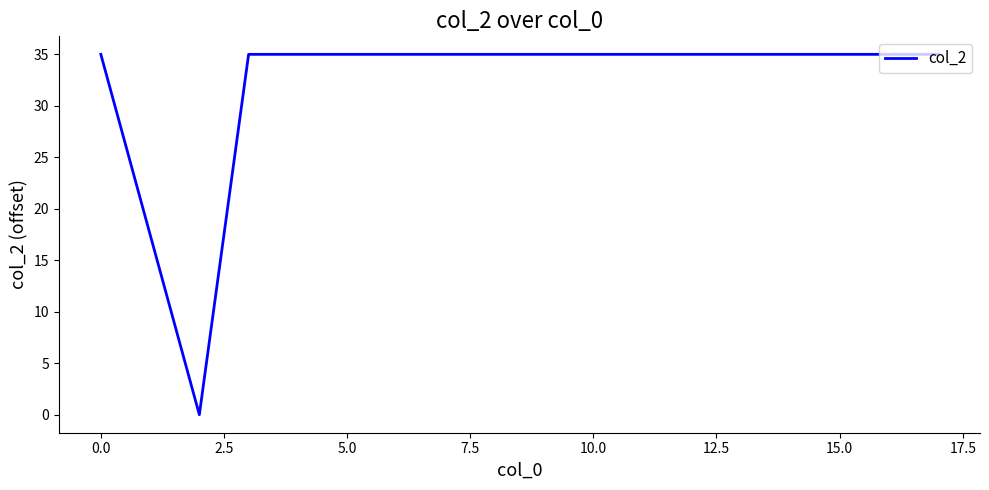

What is the difference between the maximum and minimum values?

35